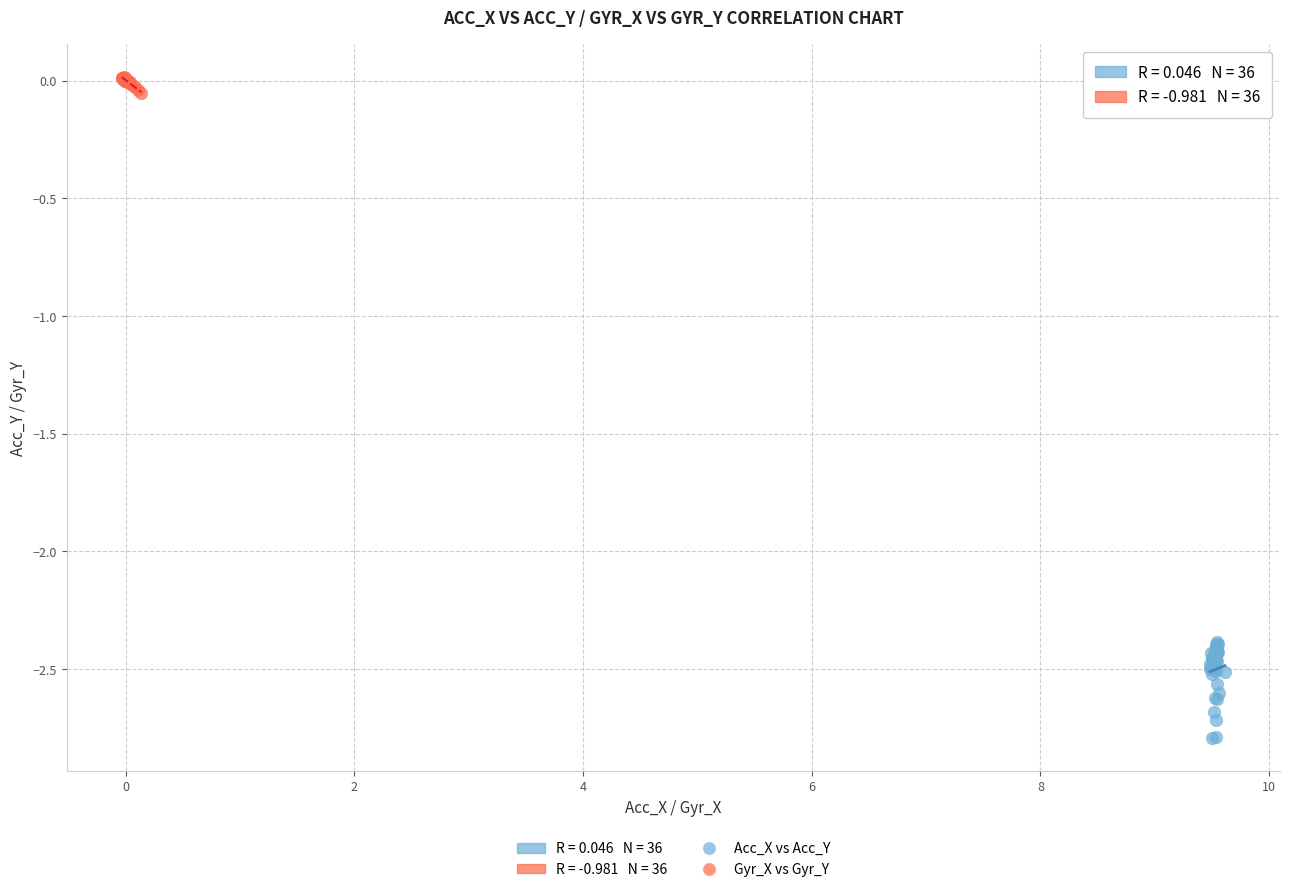

Which series reaches the maximum Y coordinate?

Gyr_X vs Gyr_Y